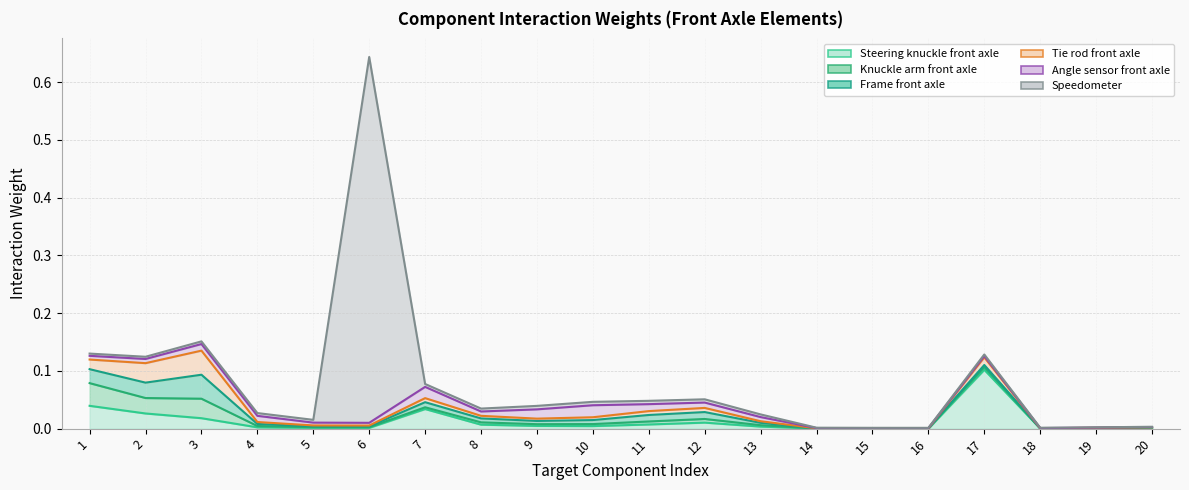

At which category is the sum across all series the highest?

6